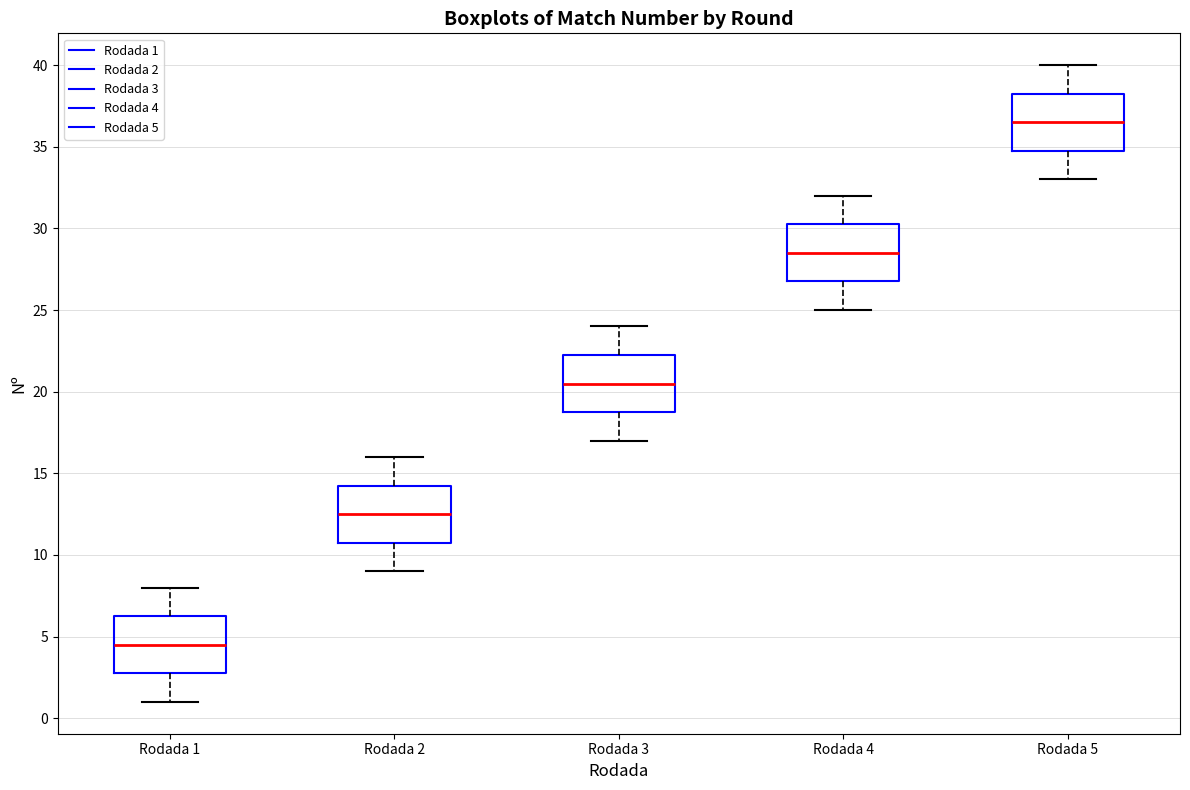

Which box's median line is the highest?

Rodada 5